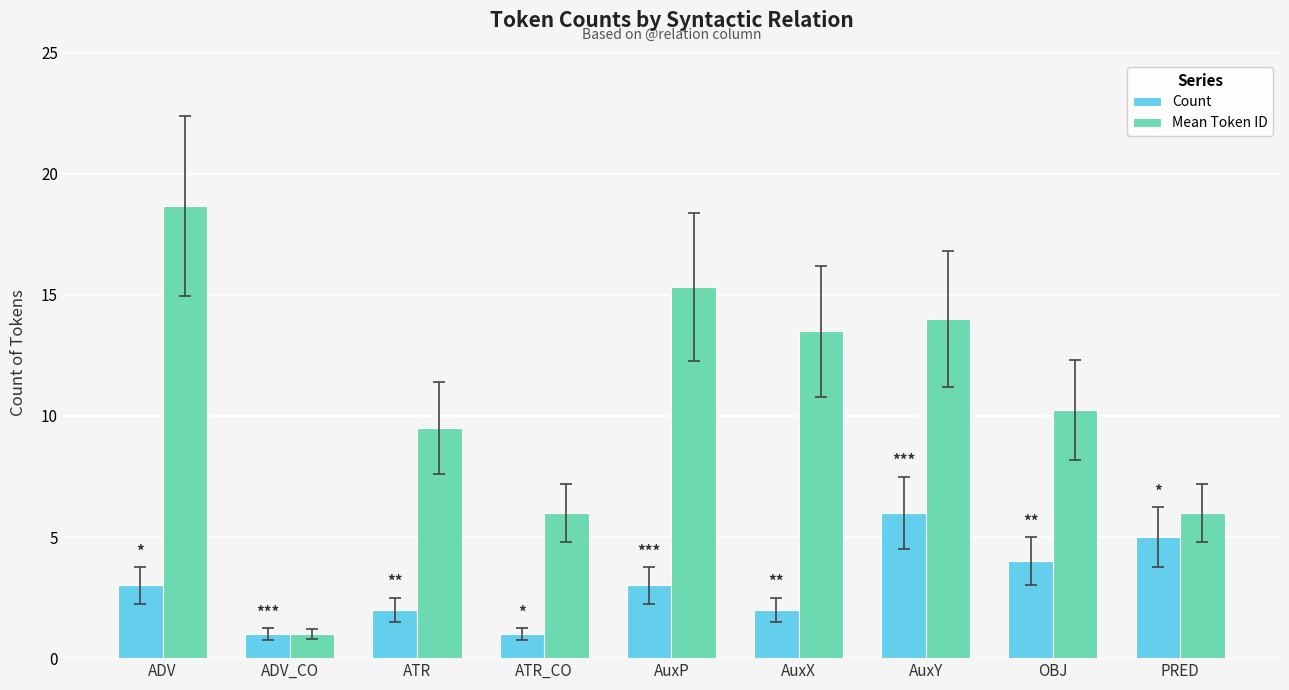

Which series has the largest total across all categories?

Mean Token ID